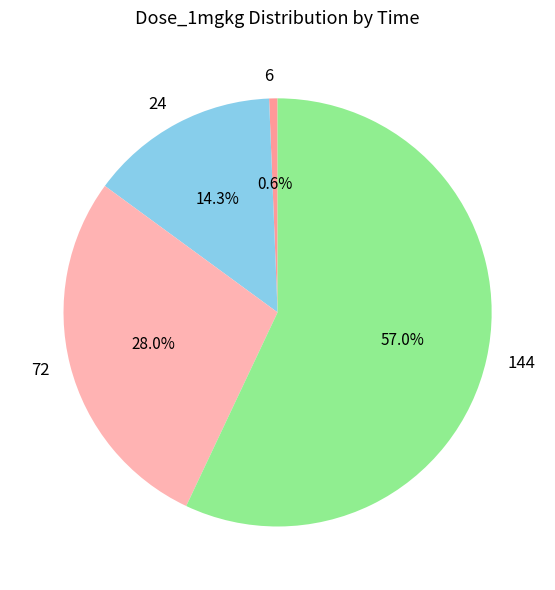

To the nearest percent, what percentage of the pie is 72?

28%